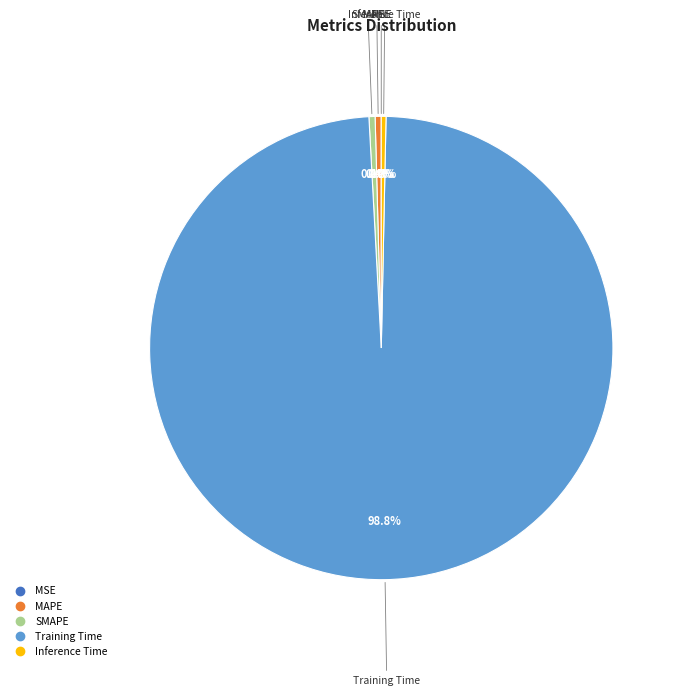

Is there a majority slice in this chart?

Yes